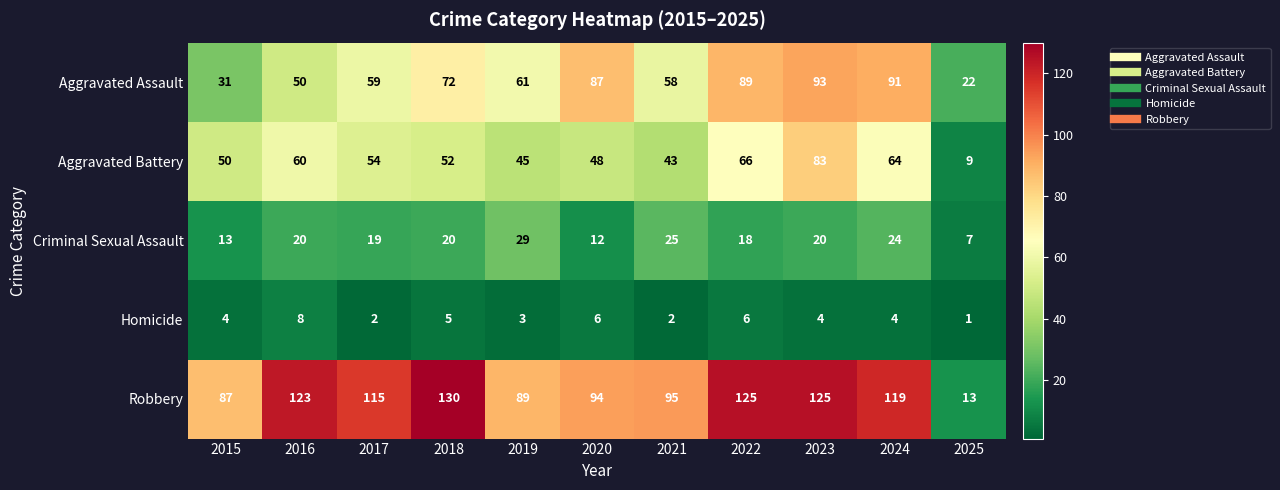

At which label is Aggravated Assault closest to 57?

2021